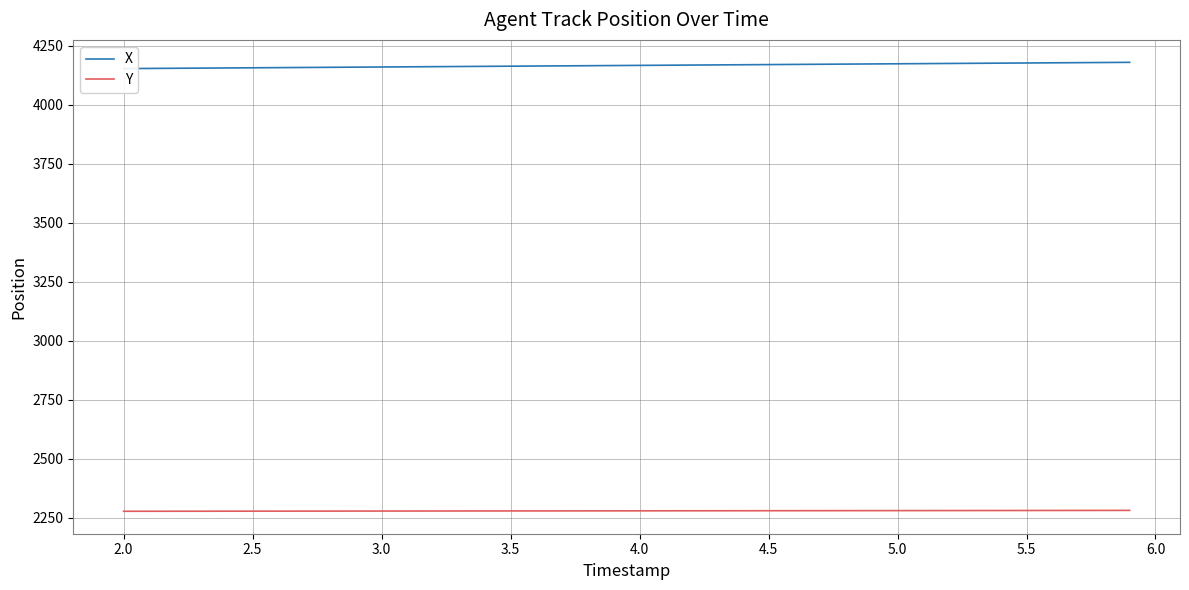

True or false: Y and X cross at least once.

False